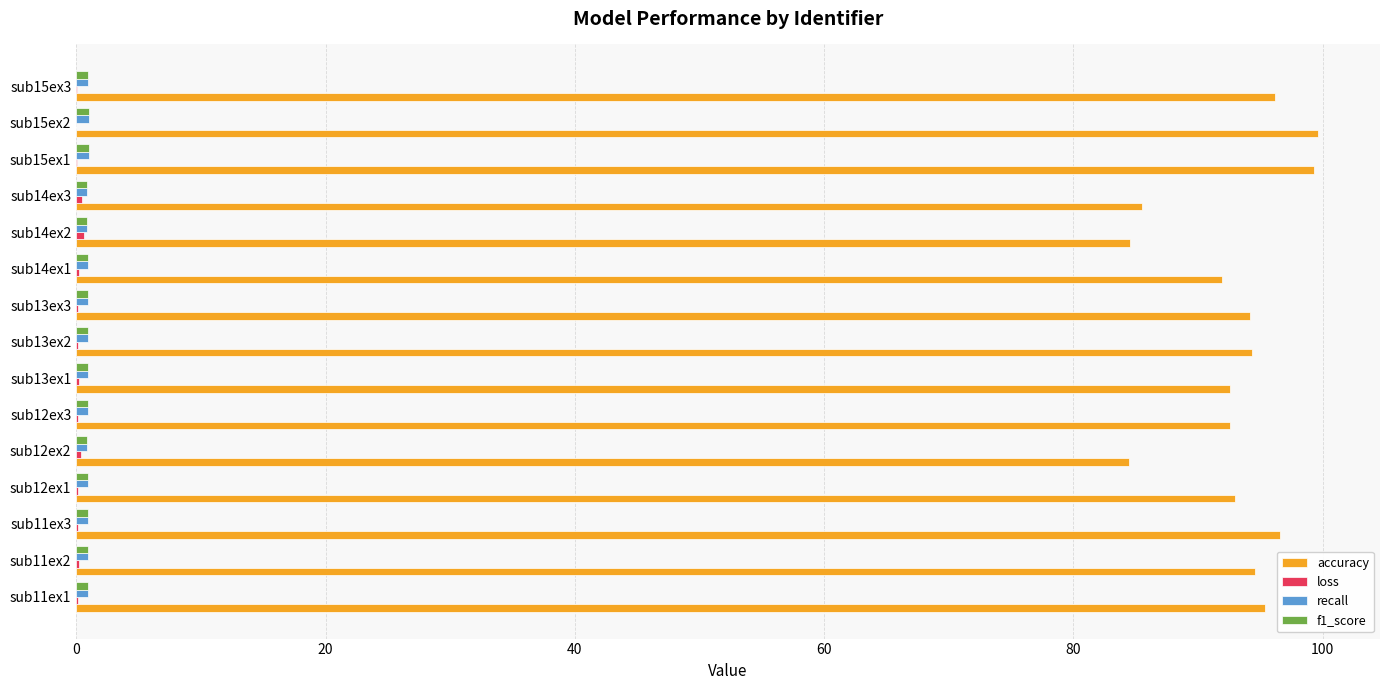

Which series has the largest total across all categories?

accuracy